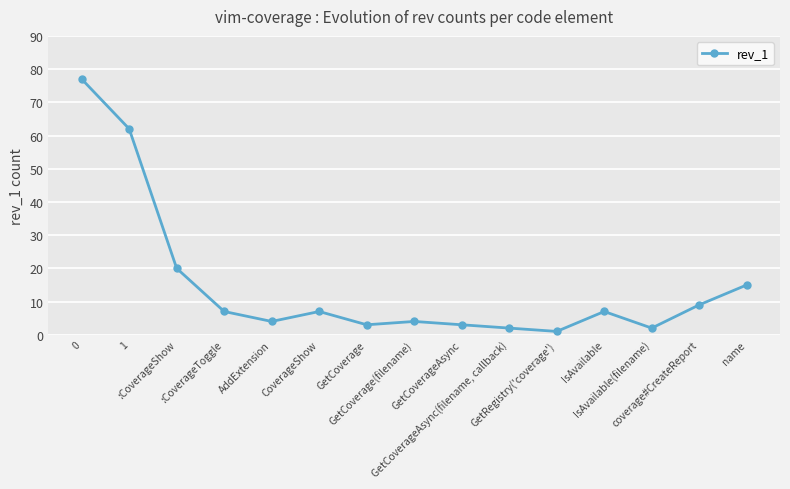

What is the ratio of the value at coverage#CreateReport to the value at GetCoverageAsync(filename, callback)?

4.5